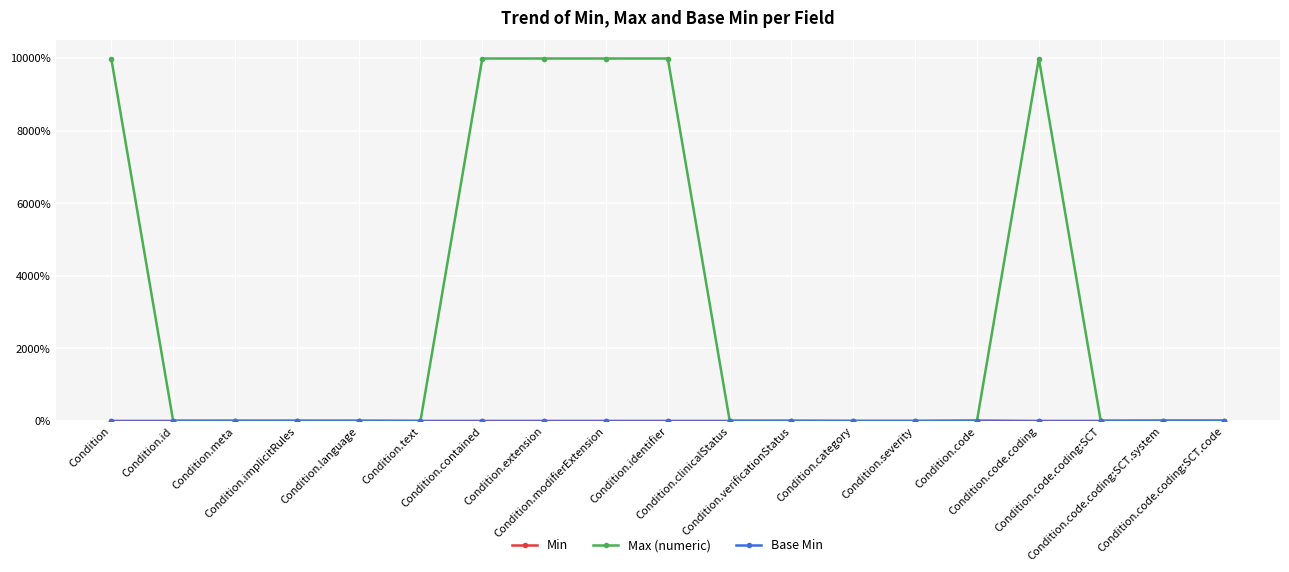

Is it true that Min equals -0.1 at Condition.meta?

False